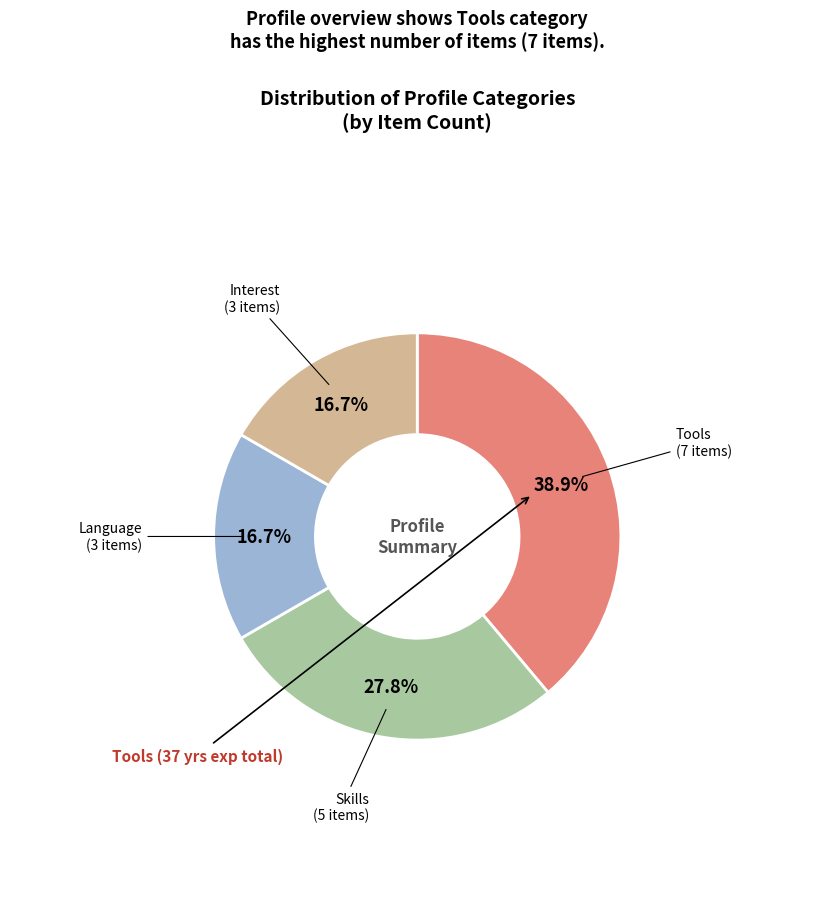

To the nearest percent, what is the difference between the largest and smallest slice percentages?

22%